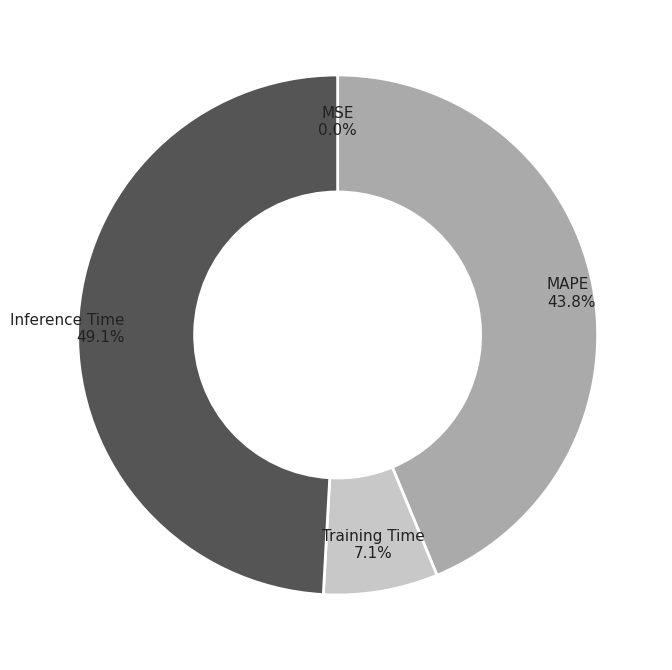

Does any single category account for the majority?

No